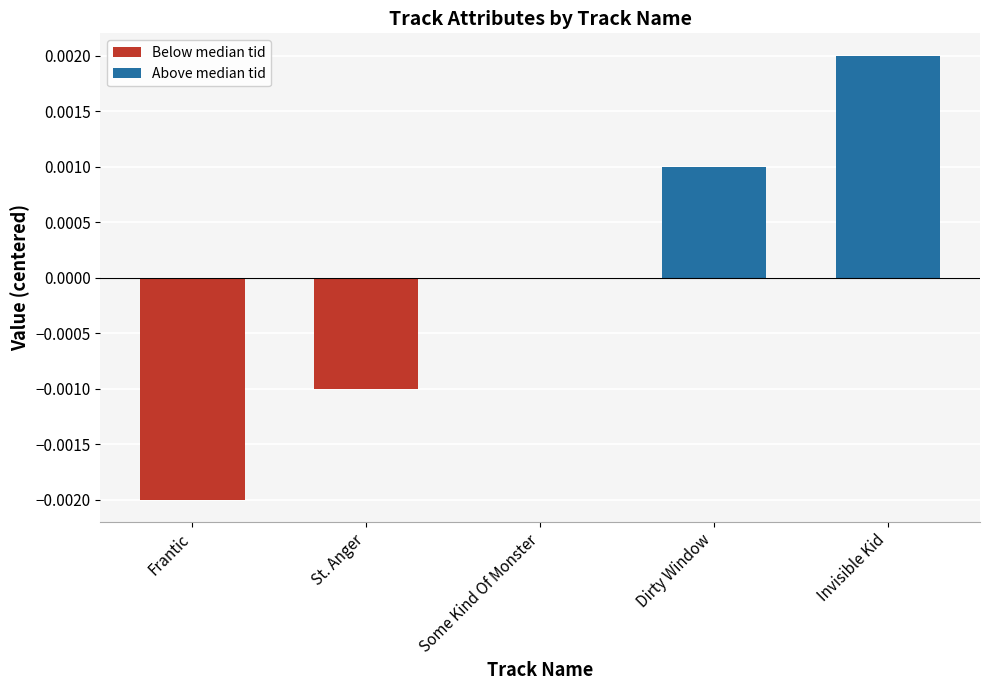

Count the number of categories in the chart.

5